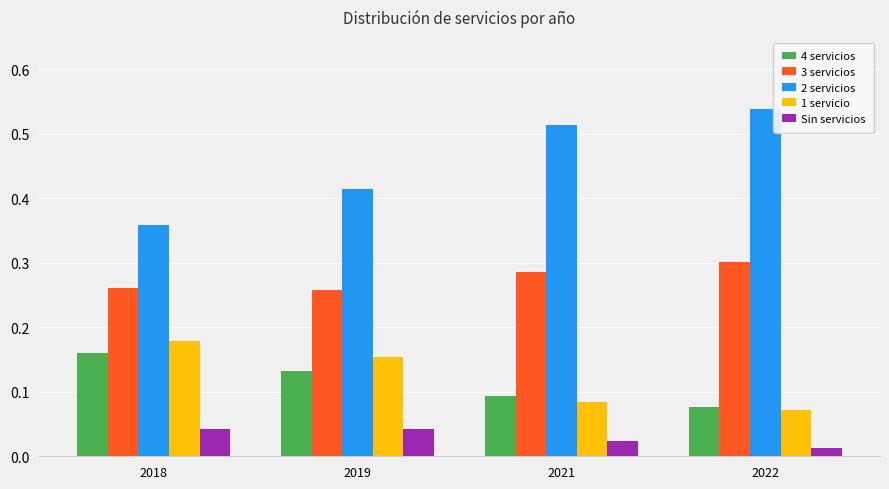

Count the 4 servicios values in the range 0 to 1.

4